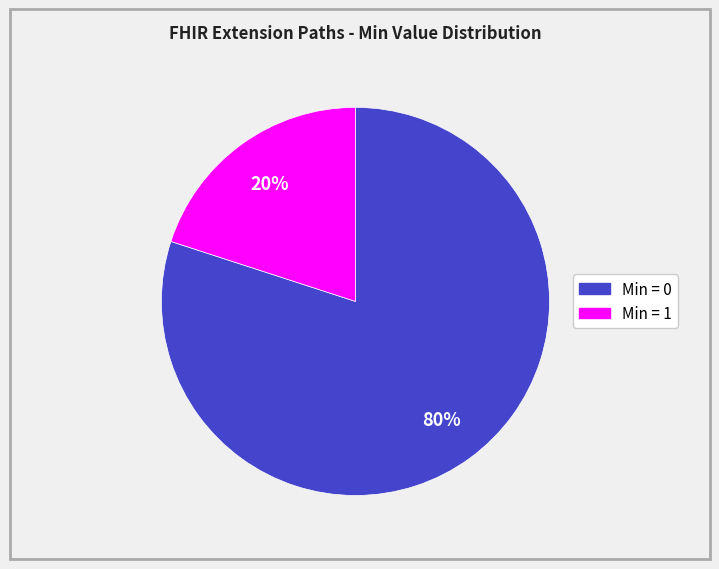

To the nearest percent, what is the difference between the largest and smallest slice percentages?

60%